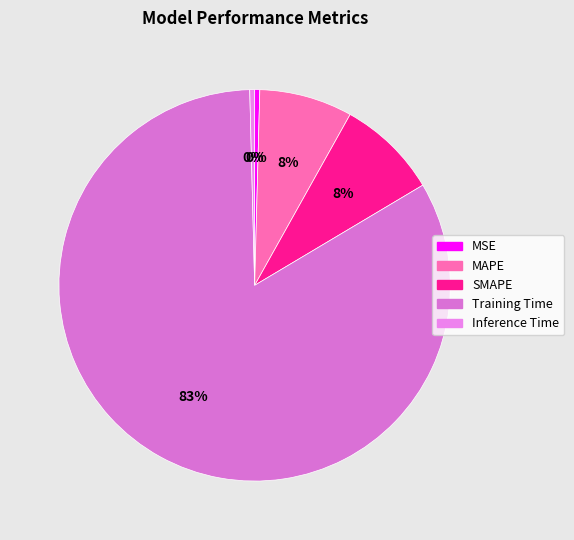

How many slices are in this pie chart?

5